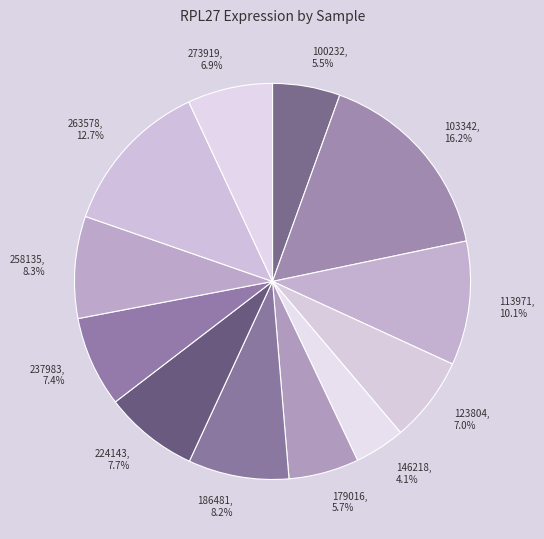

To the nearest percent, what is the difference between the 103342 and 123804 slice percentages?

9%